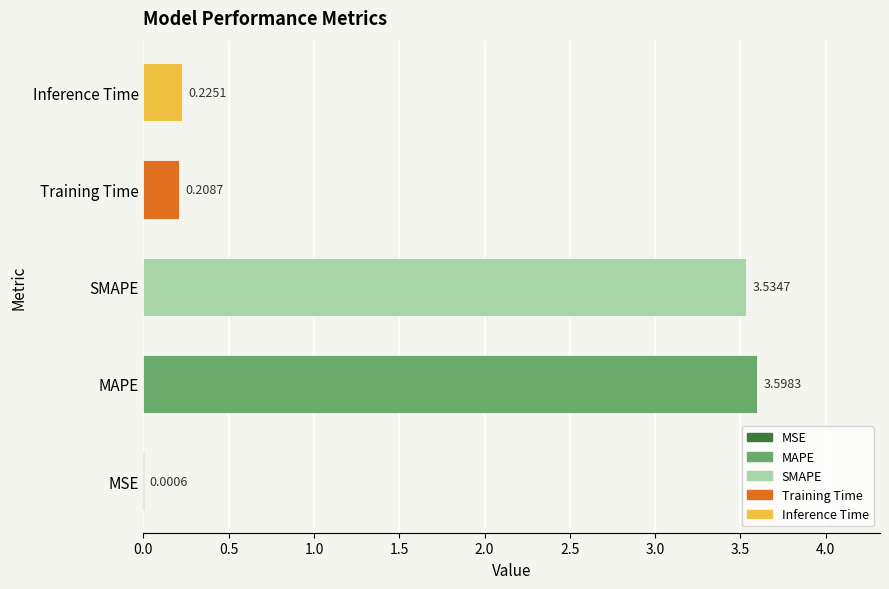

Which has a higher value, MSE or MAPE?

MAPE